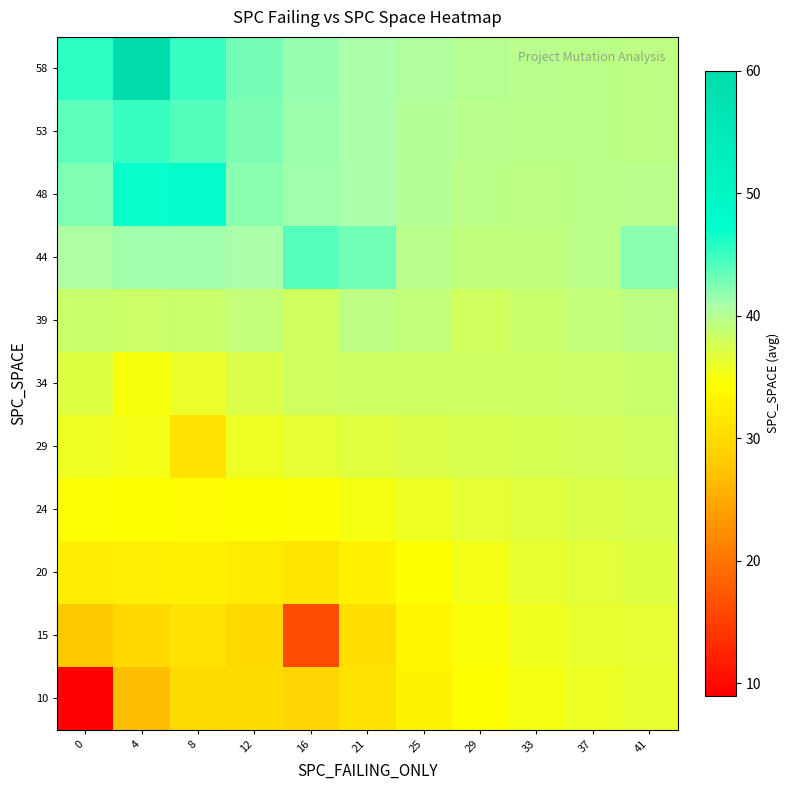

Rank the series by their maximum value, from lowest to highest.

10, 15, 20, 24, 29, 34, 39, 44, 53, 48, 58